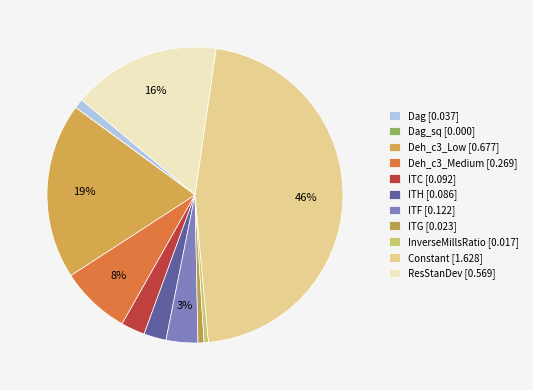

How many slices are in this pie chart?

11